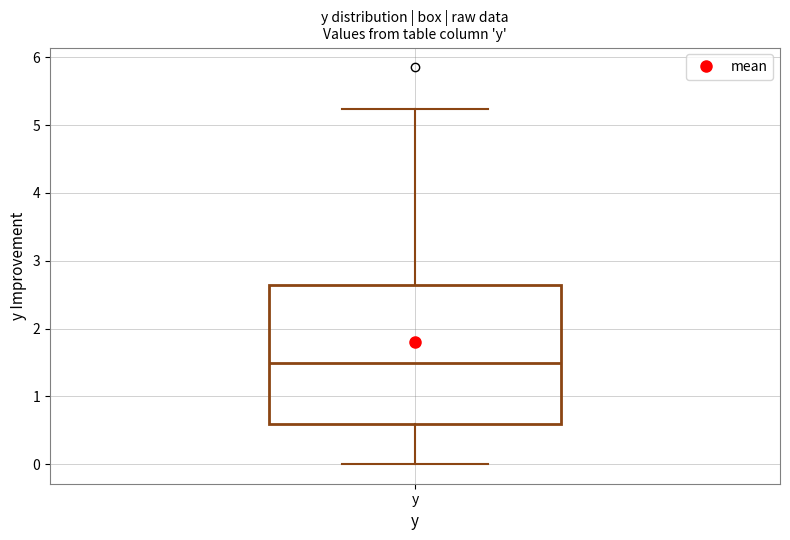

Read this box plot against the y-axis: the position of the median line, the range covered by the box, and the ends of both whiskers. The values are not printed on the chart, so give them approximately, as read against the axis.

median 1.5, box 0.6 to 2.6, whiskers 0.0 to 5.2